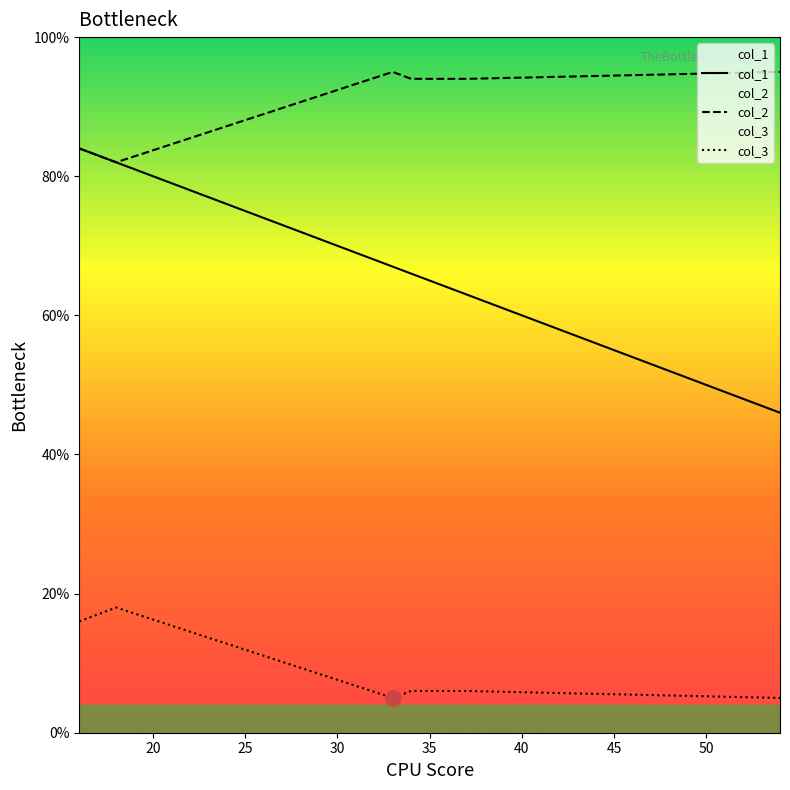

Which series has the largest total across all categories?

col_2